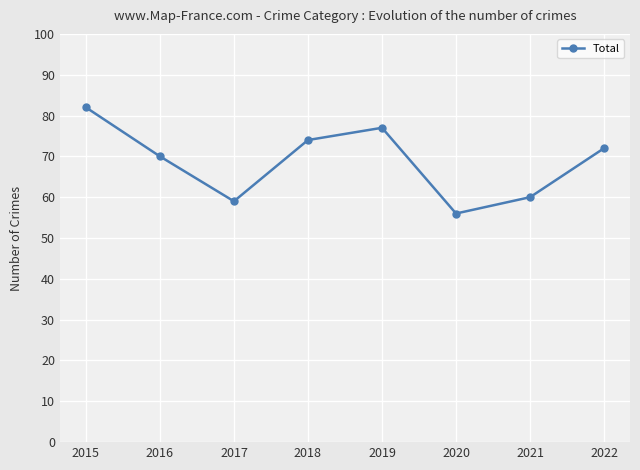

What is the average value?

69